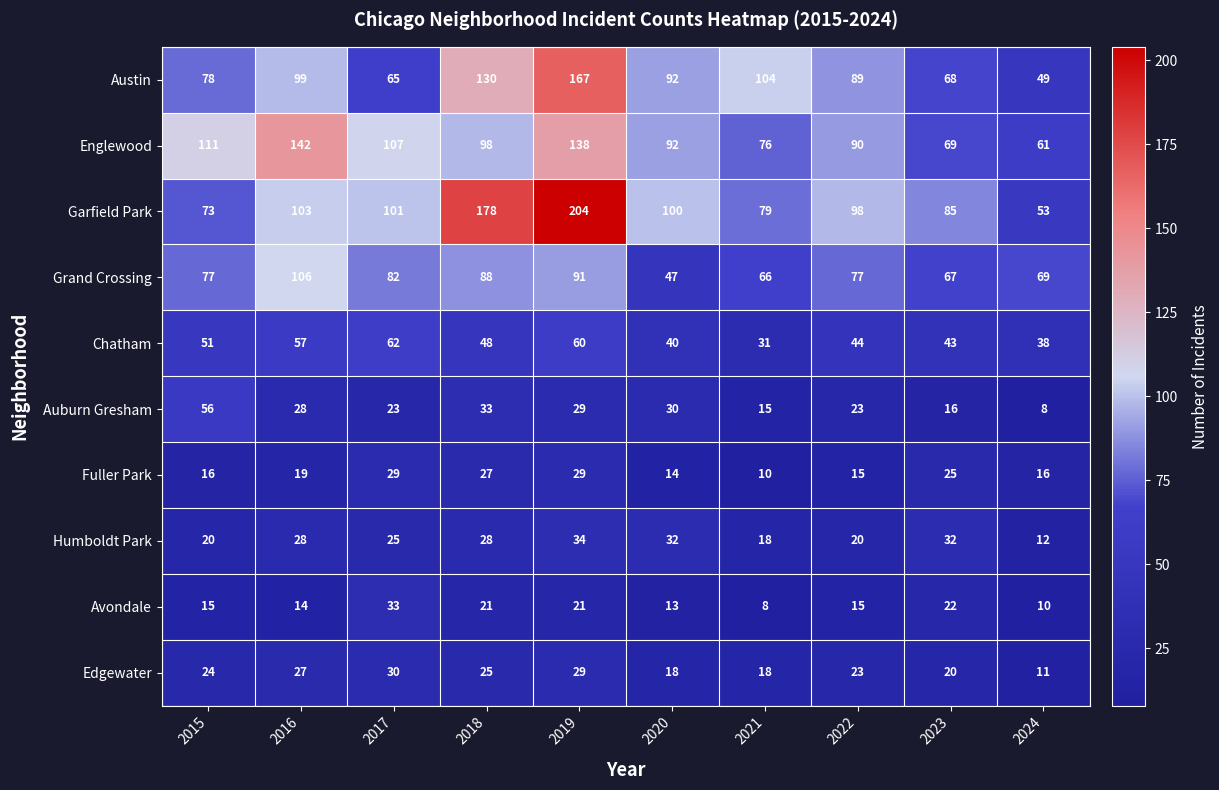

Where is Humboldt Park nearest to the value 23?

2017